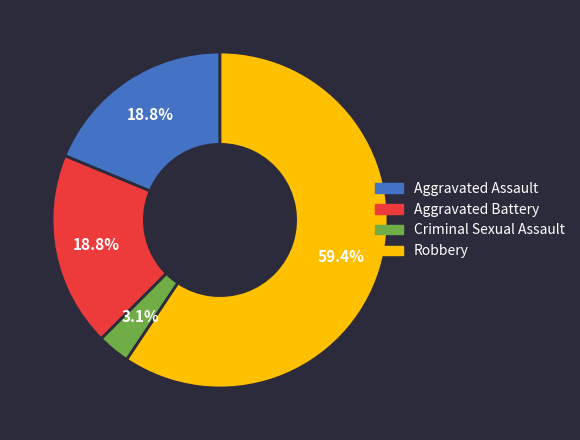

To the nearest percent, what percentage of the pie is Aggravated Assault?

19%